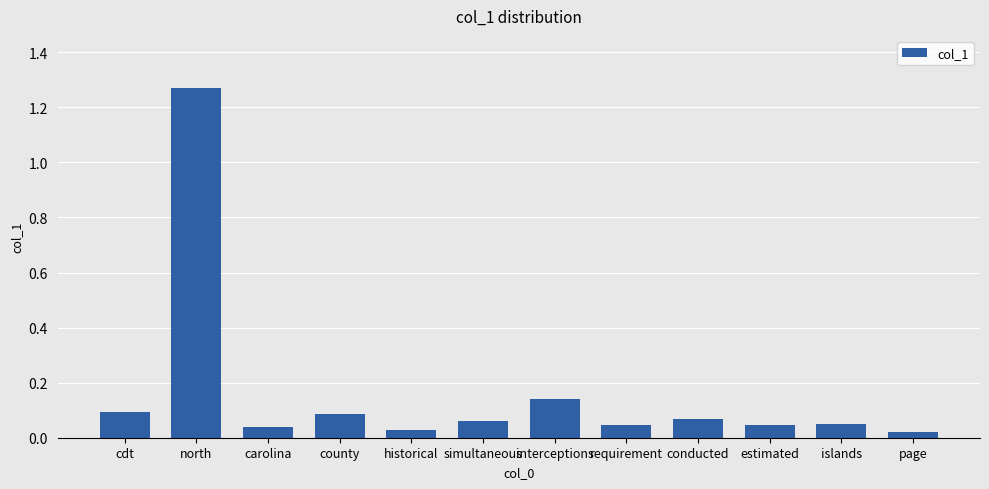

Does the chart contain any negative values?

No